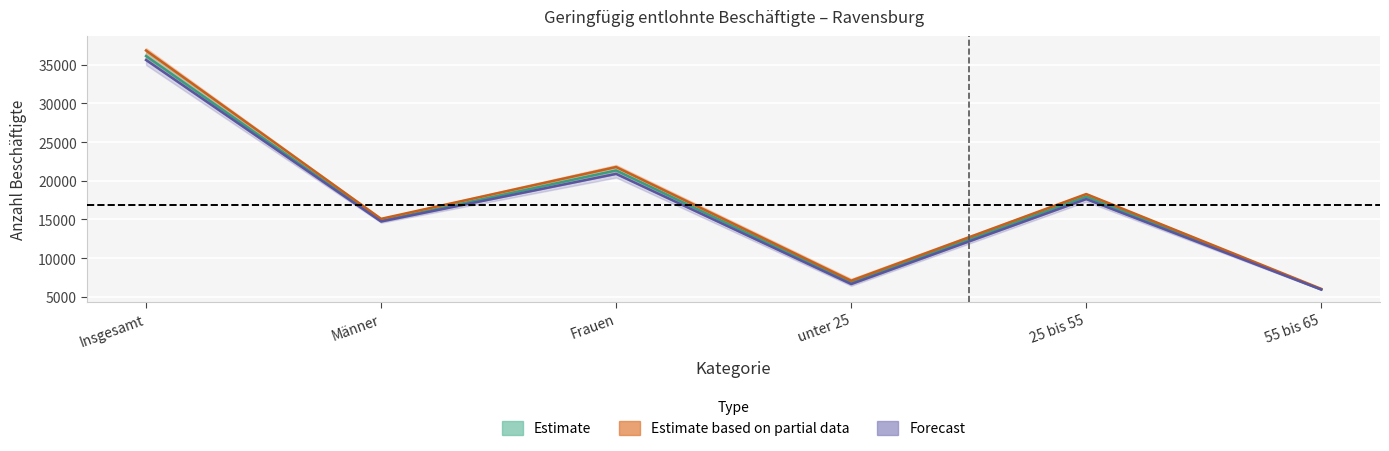

Is it true that Mrz. 20 equals 21573.8 at Männer?

False